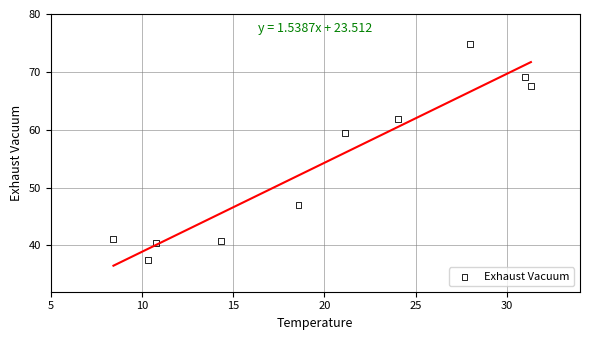

What is the range of Y values (max minus min)?

37.4